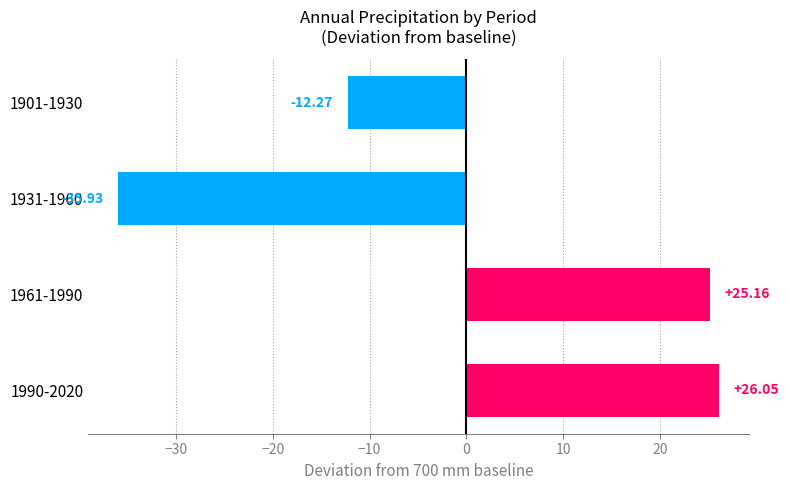

Which has a higher value, 1931-1960 or 1961-1990?

1961-1990